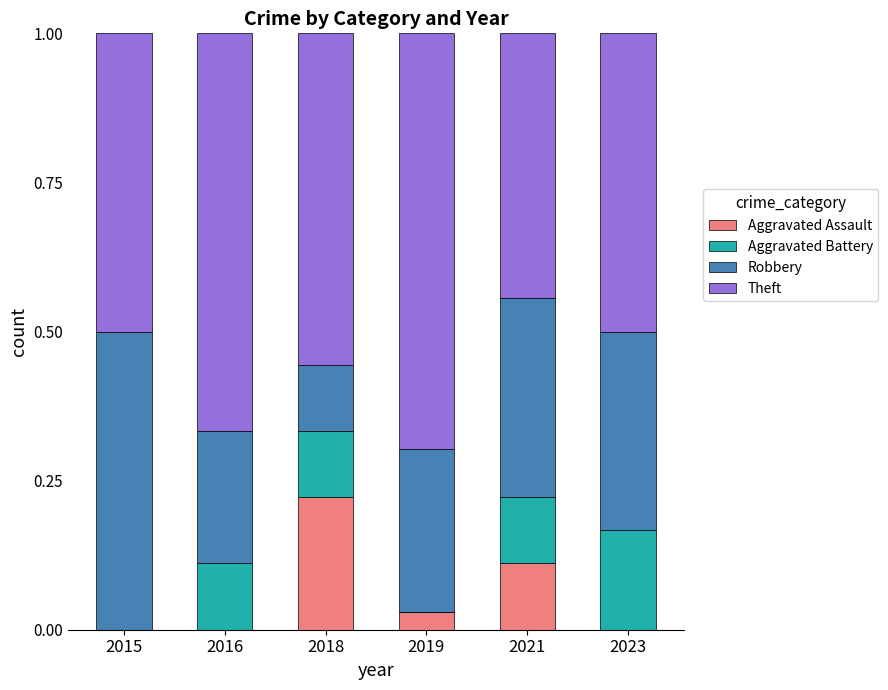

What is the total value across all series at 2021?

1.0